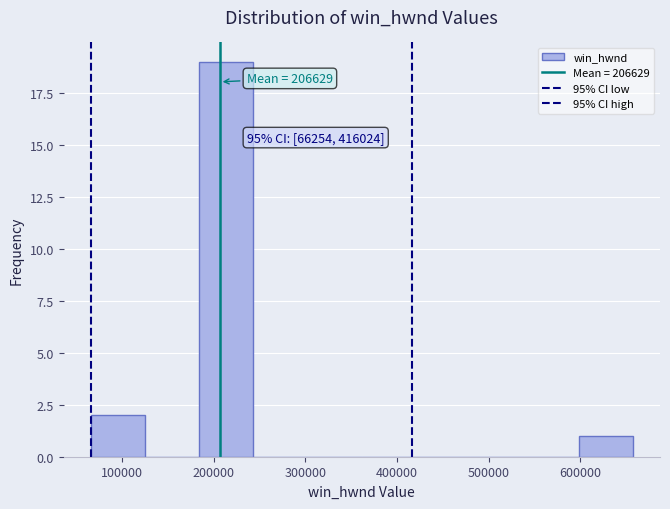

Which range on the x-axis has the tallest bar?

180000 to 240000